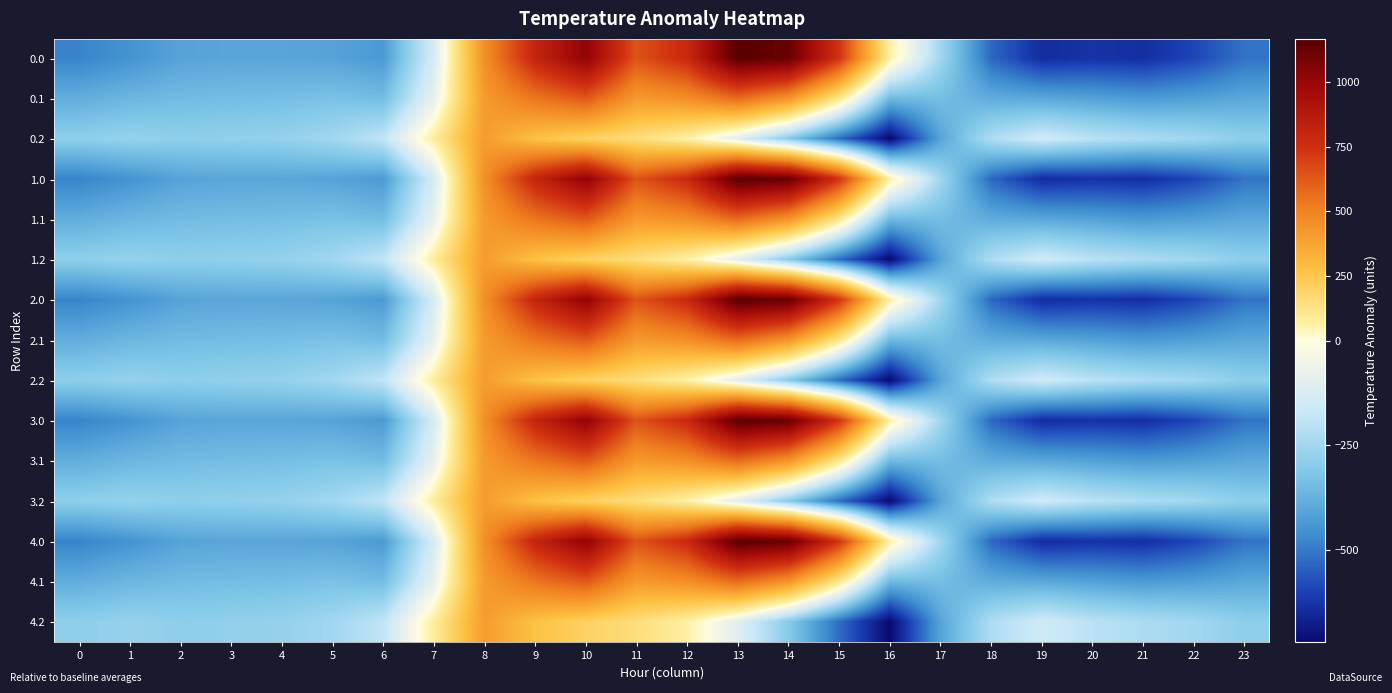

Which has a higher value, 18 or 7?

7